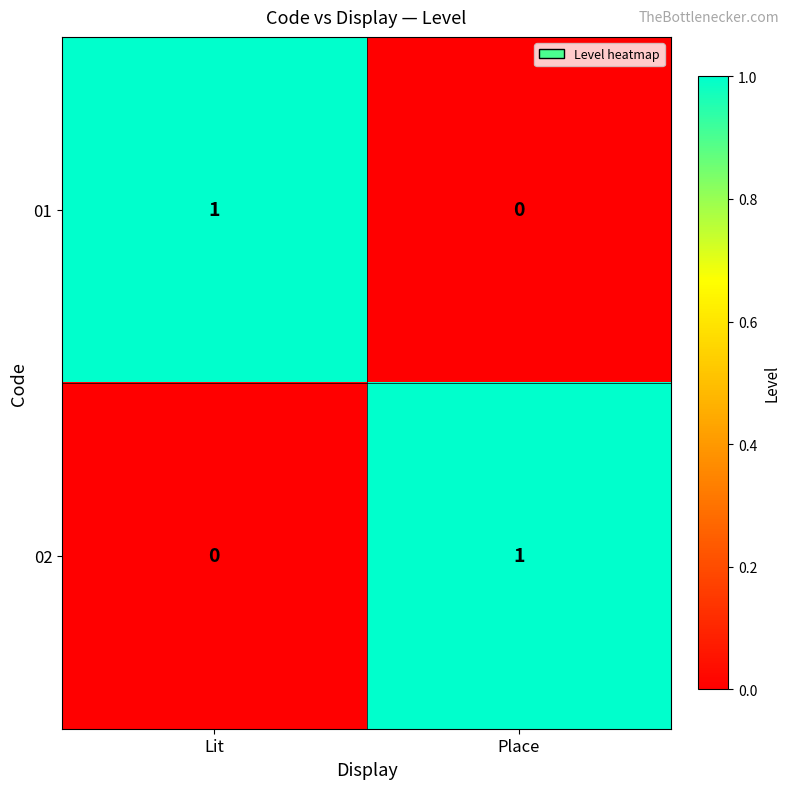

Is the value of 02 at Place greater than the value of 01 at Place?

Yes